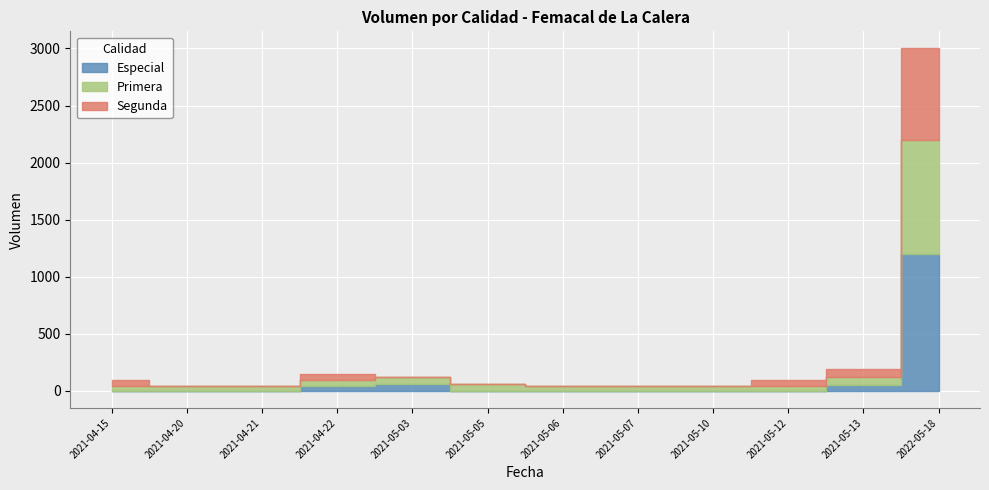

How many lines are shown in the chart?

3